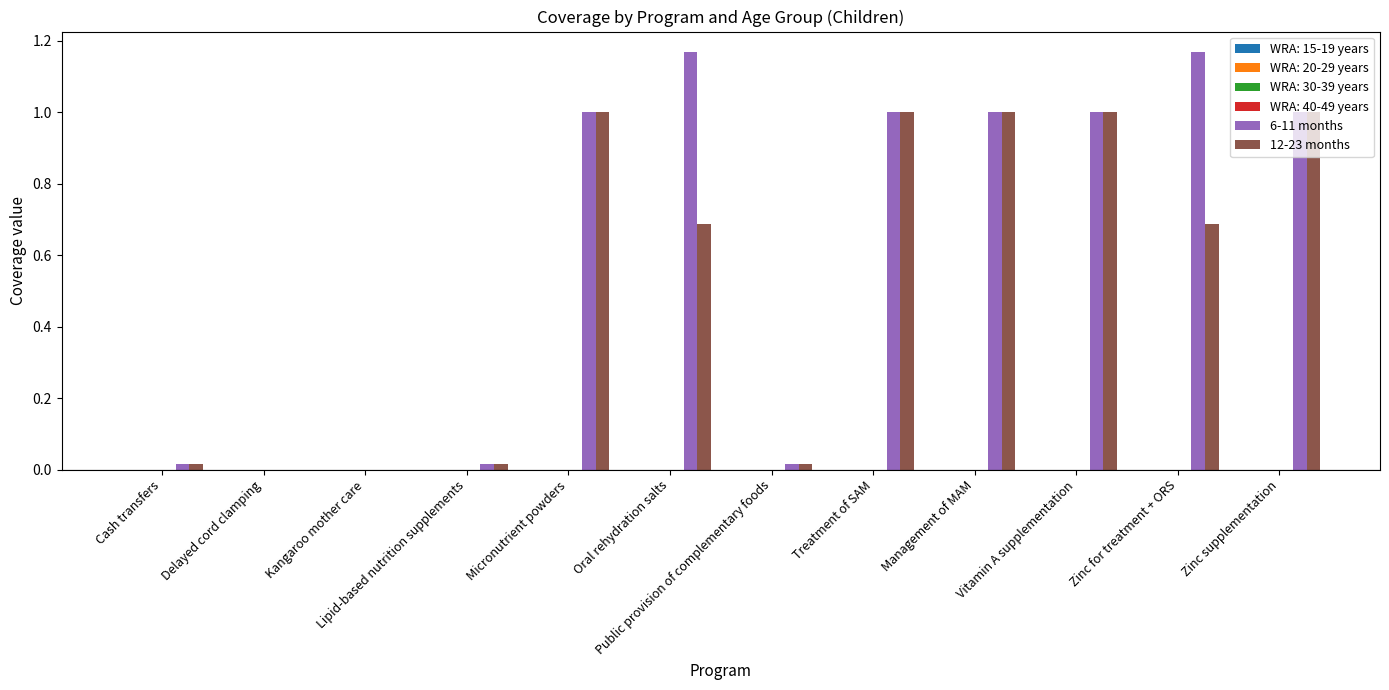

What is the average value of the 6-11 months series?

0.6